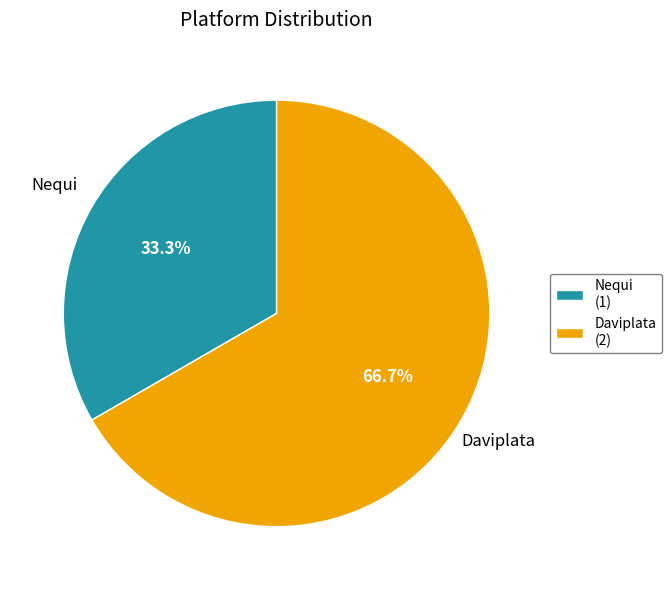

To the nearest percent, what is the combined percentage of Nequi and Daviplata?

100%